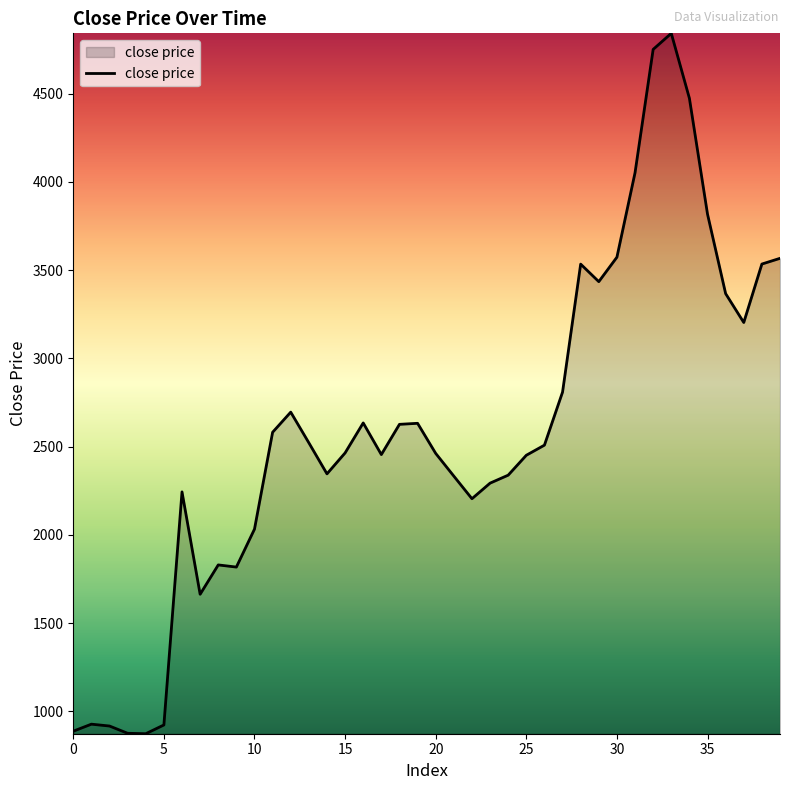

What is the difference between the maximum and minimum values?

3967.0